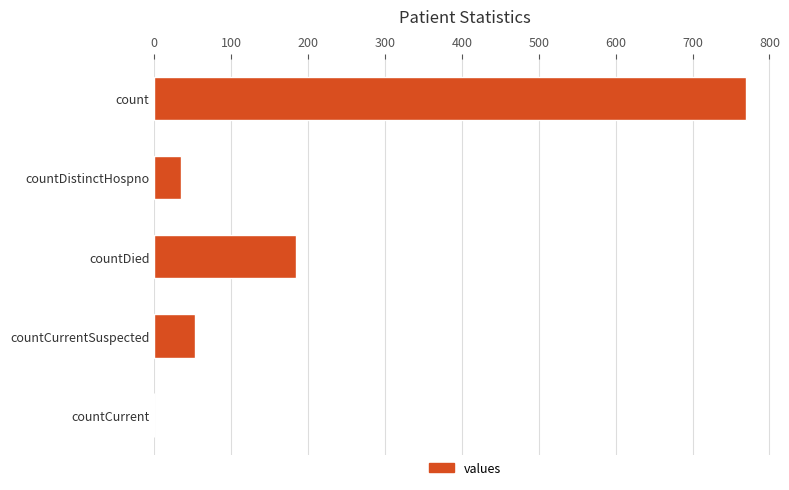

Between countCurrentSuspected and countDied, which is larger?

countDied